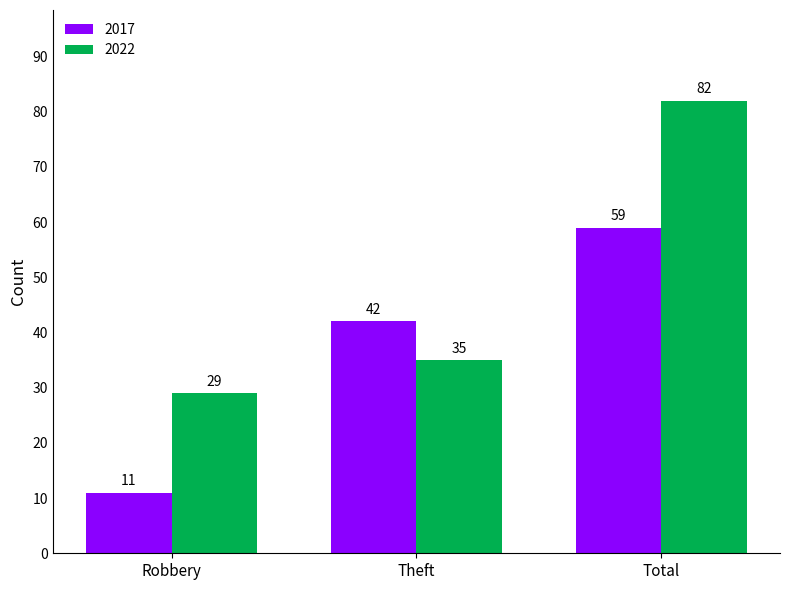

What are all the series names shown in the legend?

2017, 2022